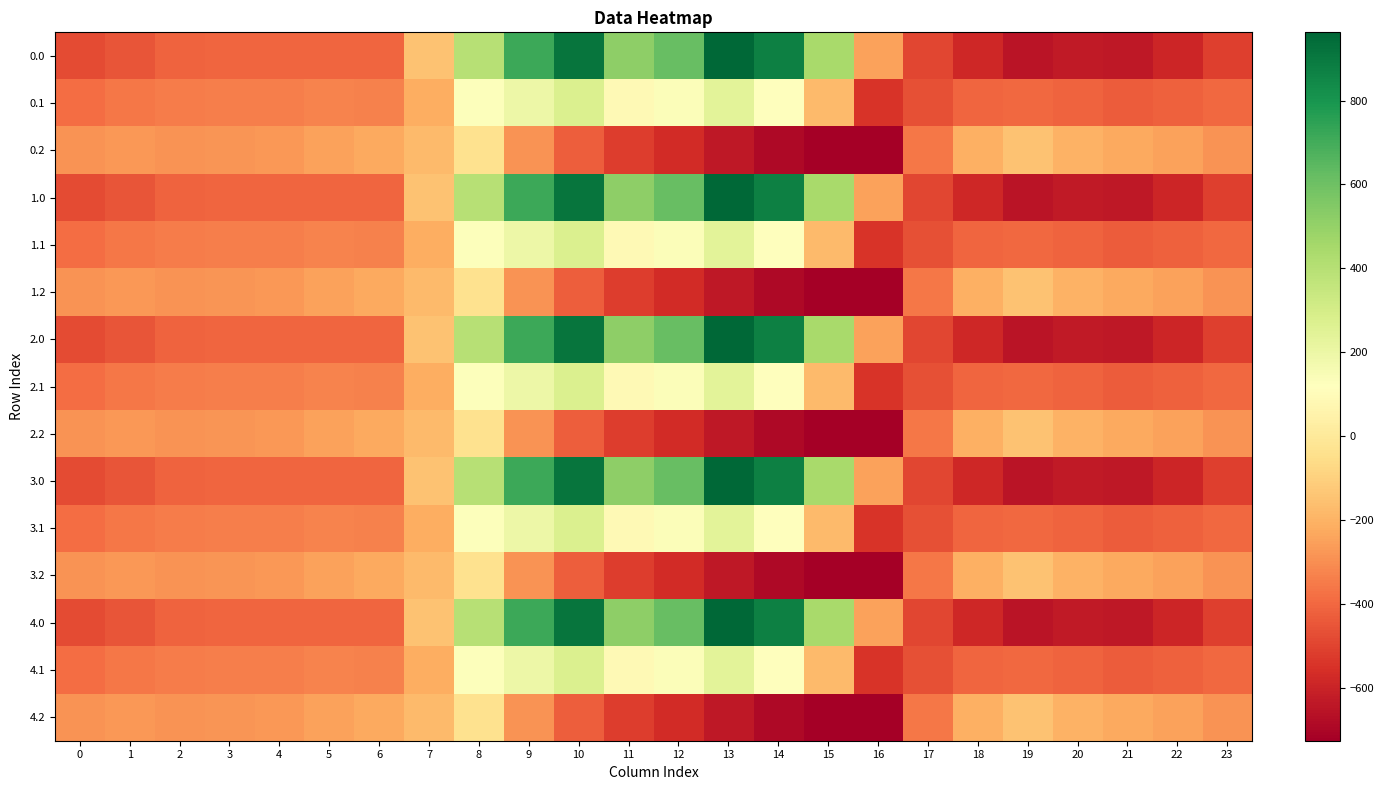

What is the difference between the highest and lowest values at 2?

124.8